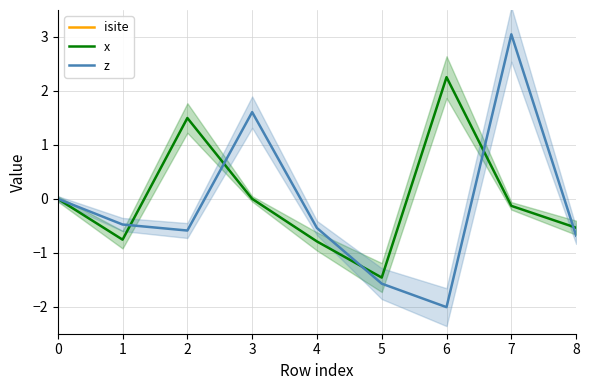

The z series shows -0.4 at 8. True or false?

False